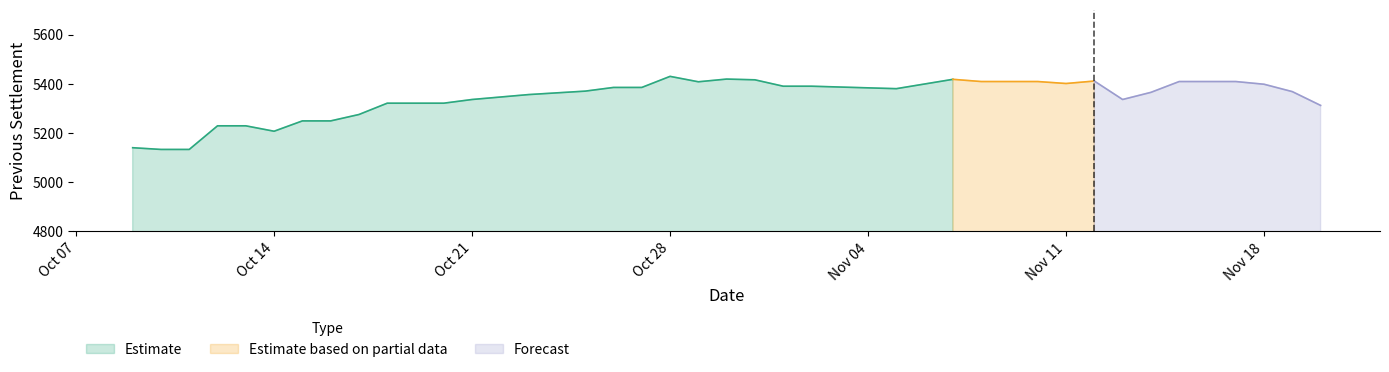

Is it true that Estimate equals 1339 at Oct 28?

False